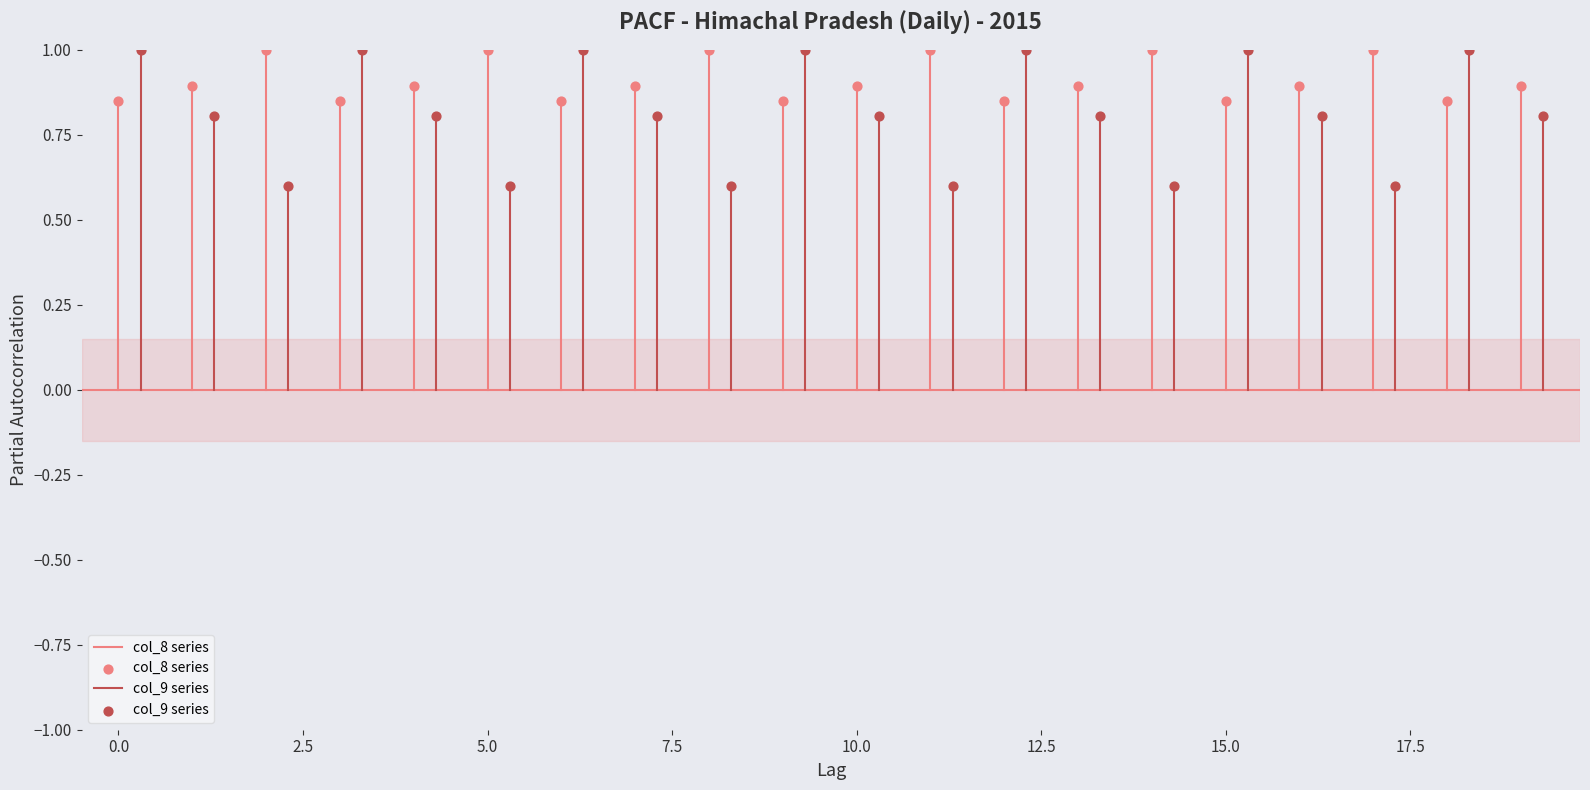

Which series has the widest spread of Y values?

col_9 series